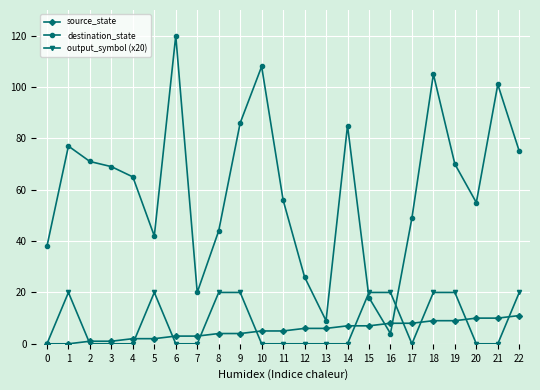

At how many categories does at least one series exceed 89?

4